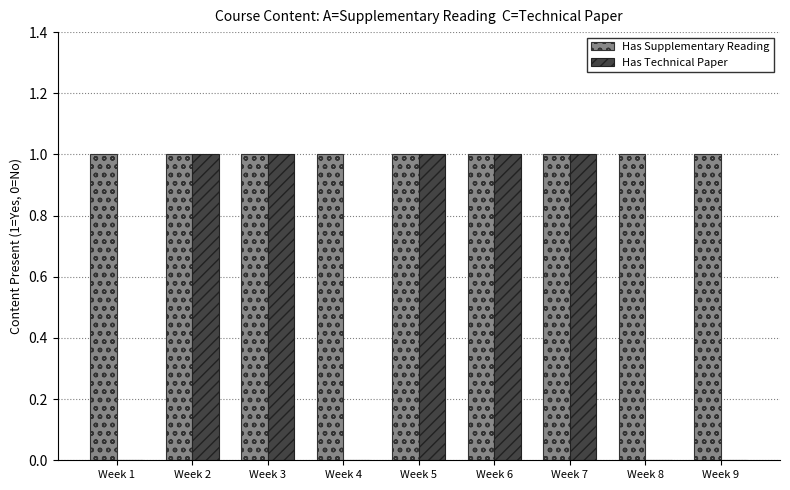

Which series has the largest total across all categories?

Has Supplementary Reading